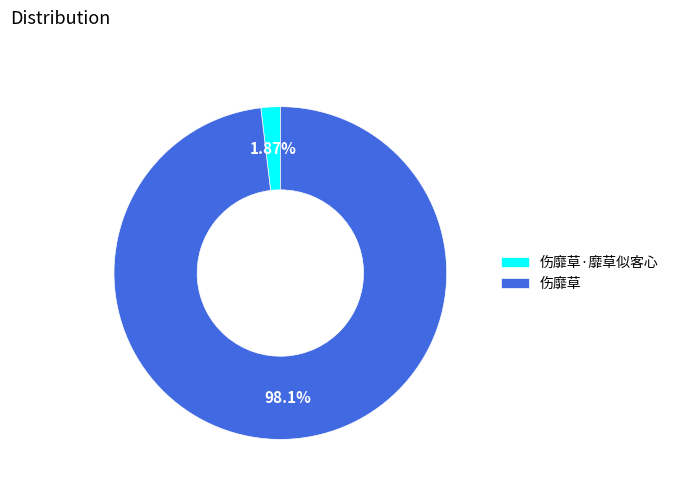

Rank the categories by value from lowest to highest.

伤靡草·靡草似客心, 伤靡草